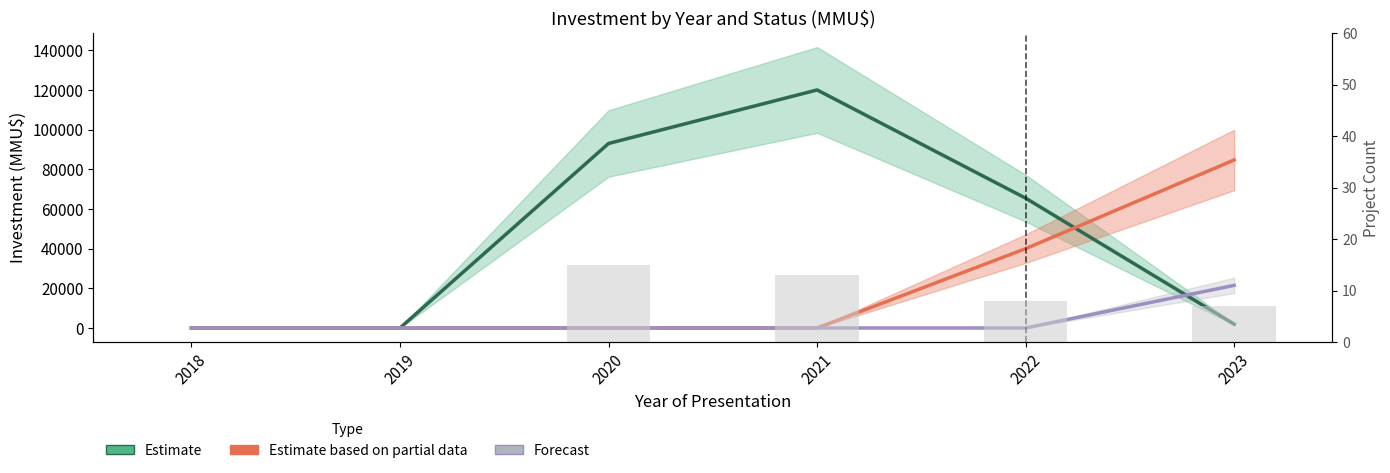

At which category is the sum across all series the highest?

2021